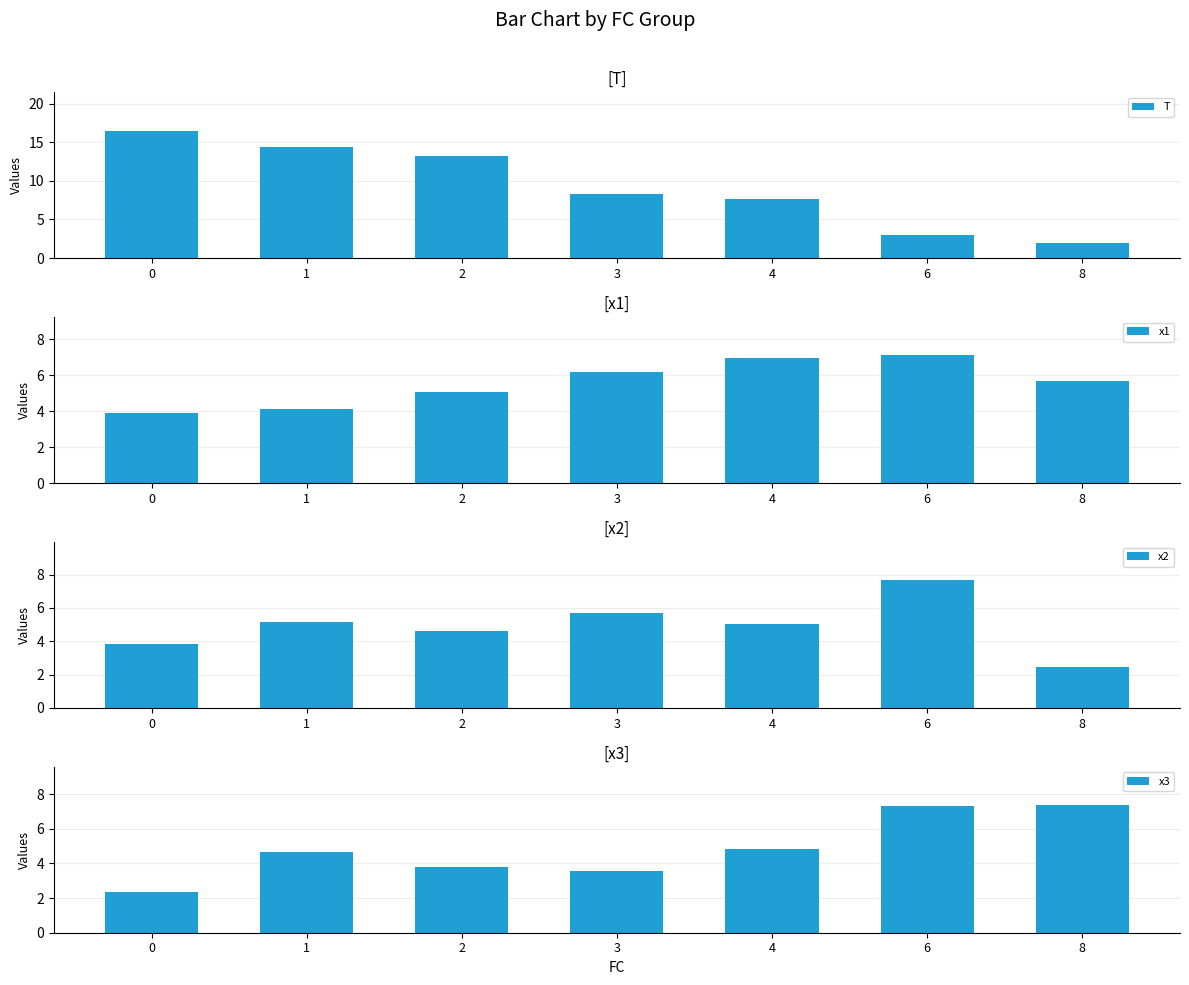

Reading right to left, what are all the values shown in this chart?

T: 2.0	3.0	7.6	8.3	13.2	14.3	16.5
x1: 5.7	7.1	6.9	6.2	5.1	4.1	3.9
x2: 2.5	7.7	5.1	5.7	4.6	5.1	3.9
x3: 7.4	7.3	4.8	3.6	3.8	4.6	2.3